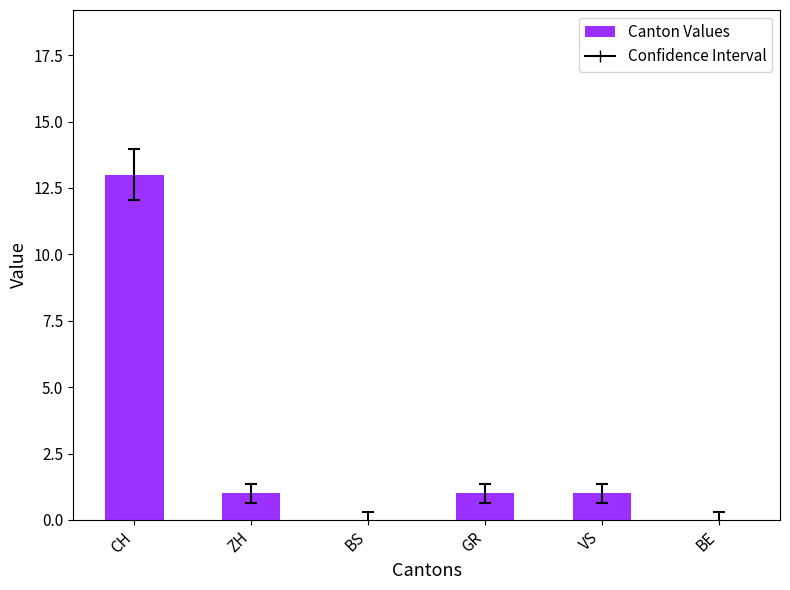

How many categories are shown in the chart?

6